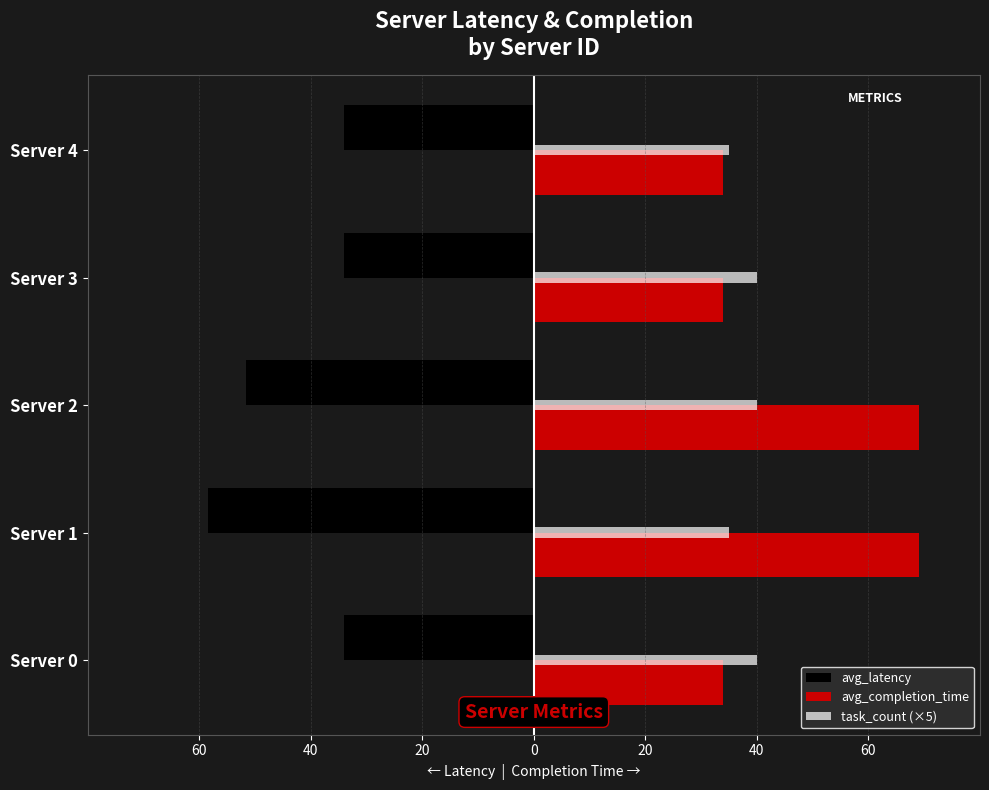

How many task_count (×5) values are between 35 and 40?

5